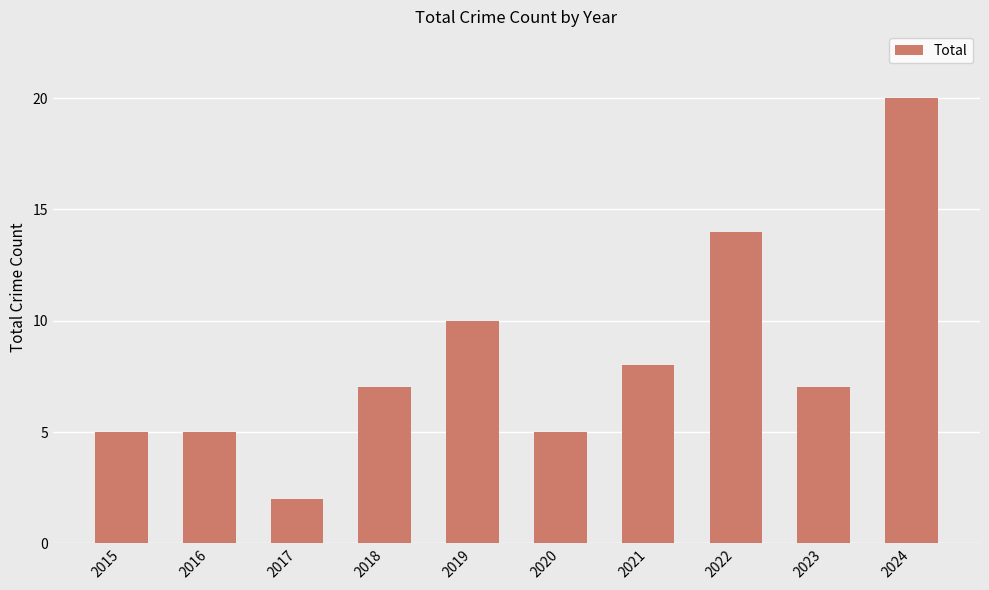

Reading left to right, transcribe all the data shown in this chart.

2015=5	2016=5	2017=2	2018=7	2019=10	2020=5	2021=8	2022=14	2023=7	2024=20